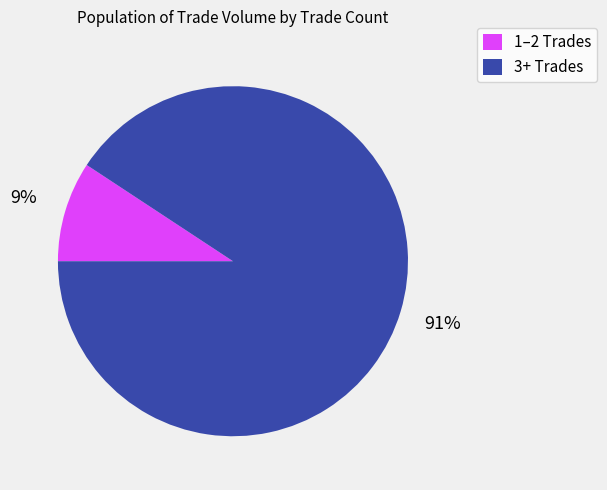

Which has a higher value, 3+ Trades or 1–2 Trades?

3+ Trades